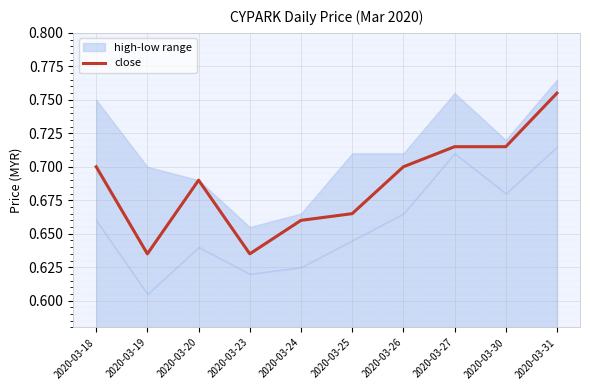

Rank the categories by value from lowest to highest.

2020-03-19, 2020-03-23, 2020-03-24, 2020-03-25, 2020-03-20, 2020-03-18, 2020-03-26, 2020-03-27, 2020-03-30, 2020-03-31